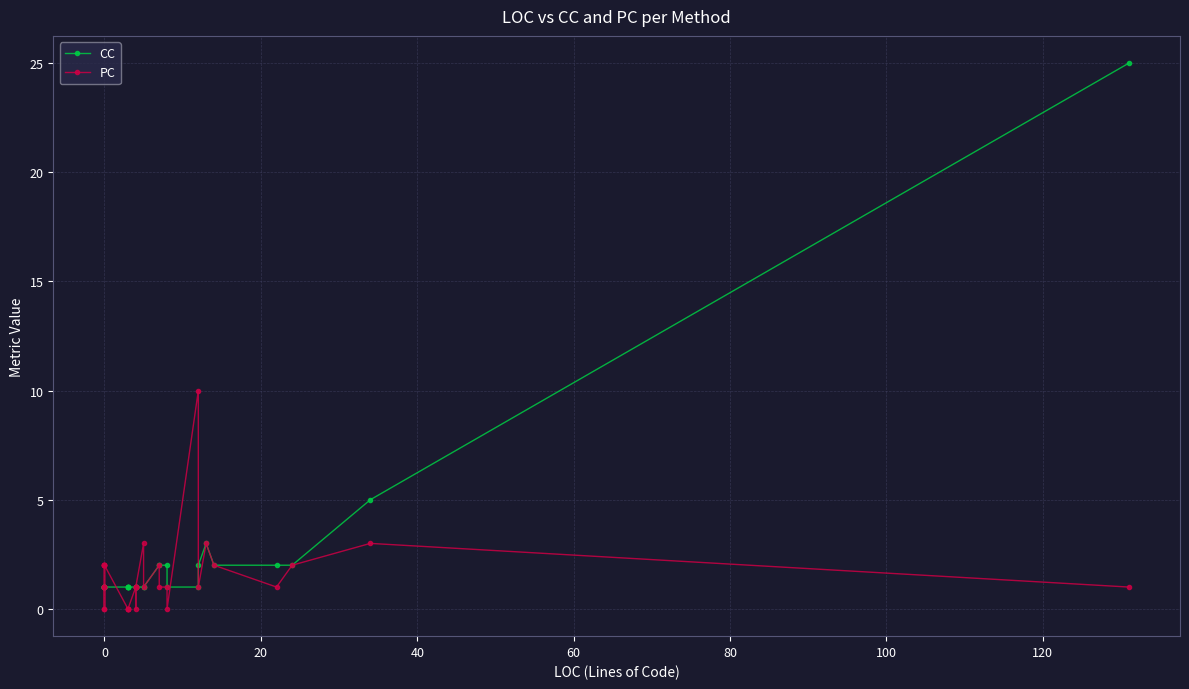

True or false: PC and CC intersect in this chart.

True